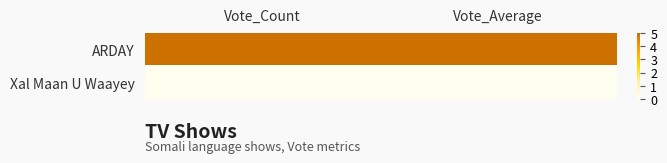

Reading right to left, transcribe all the data shown in this chart.

ARDAY: Vote_Average=5	Vote_Count=5
Xal Maan U Waayey: Vote_Average=0	Vote_Count=0